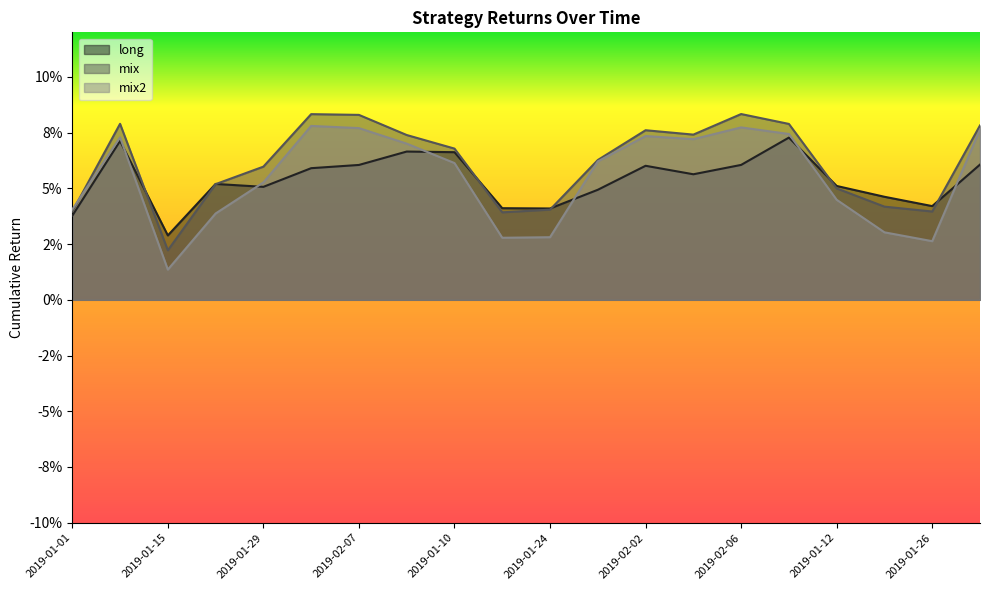

The value of mix at 2019-02-04 is 0.1. True or false?

True